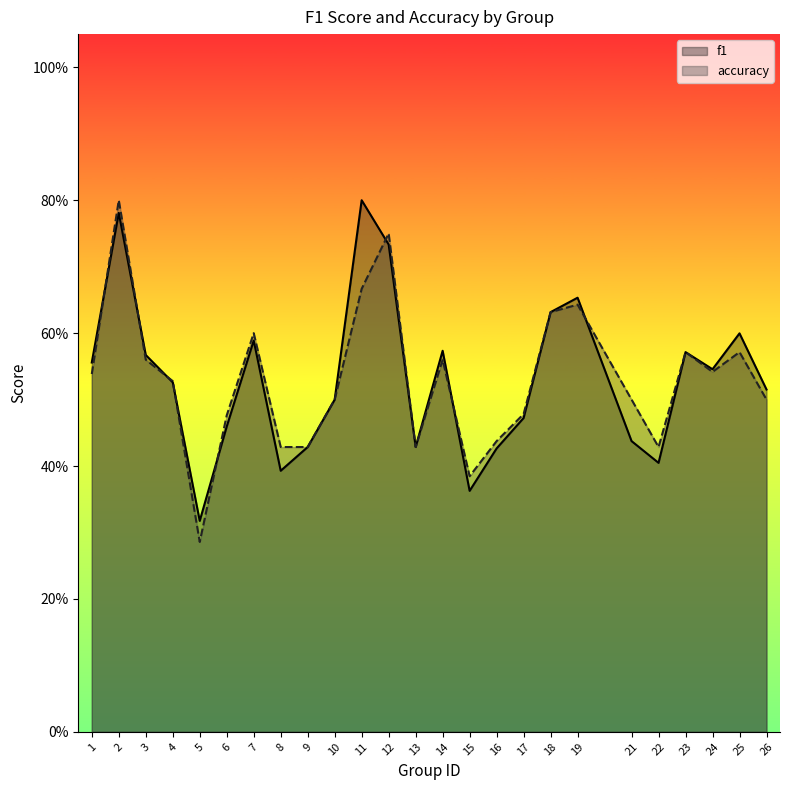

What is the sum of all accuracy values?

13.2